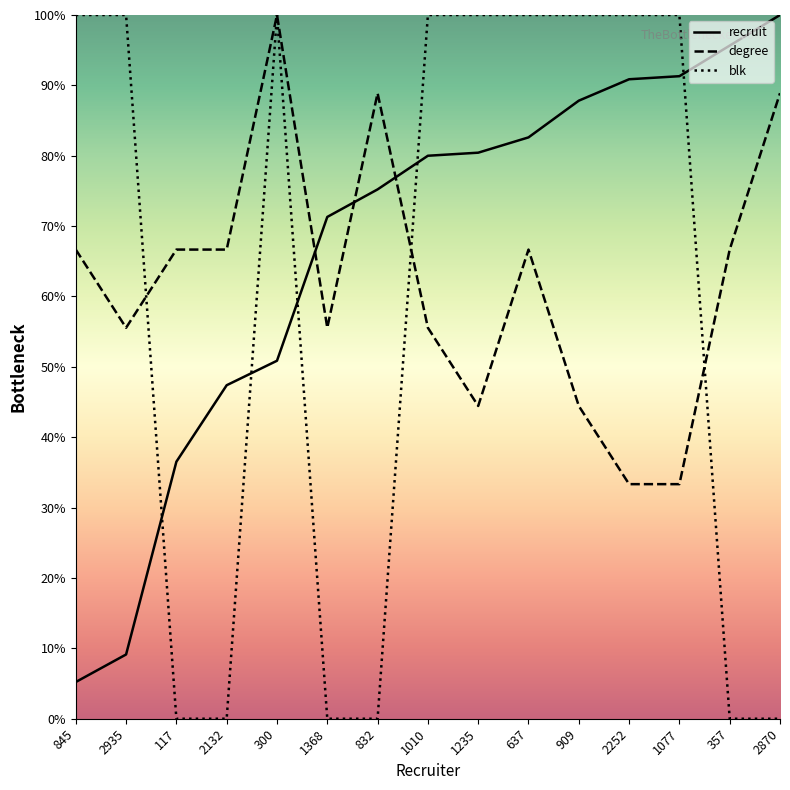

Does the chart display data point markers on the line(s)?

No